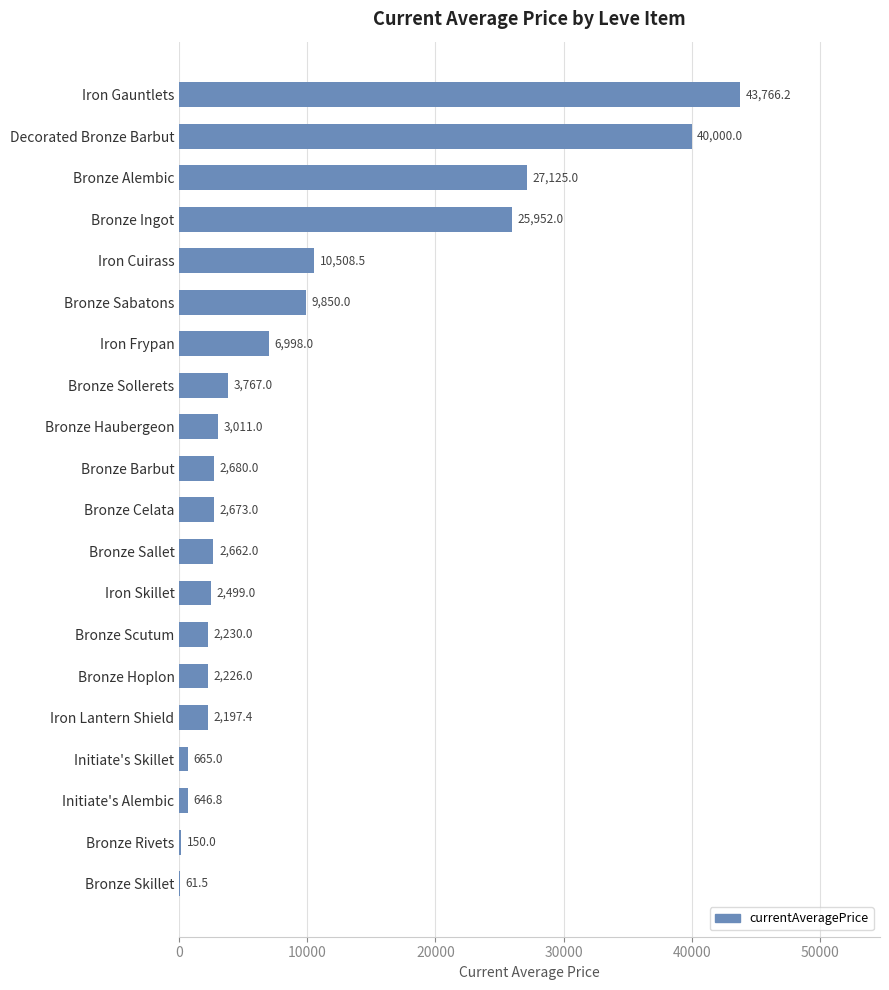

Read the value at Bronze Ingot.

25952.0